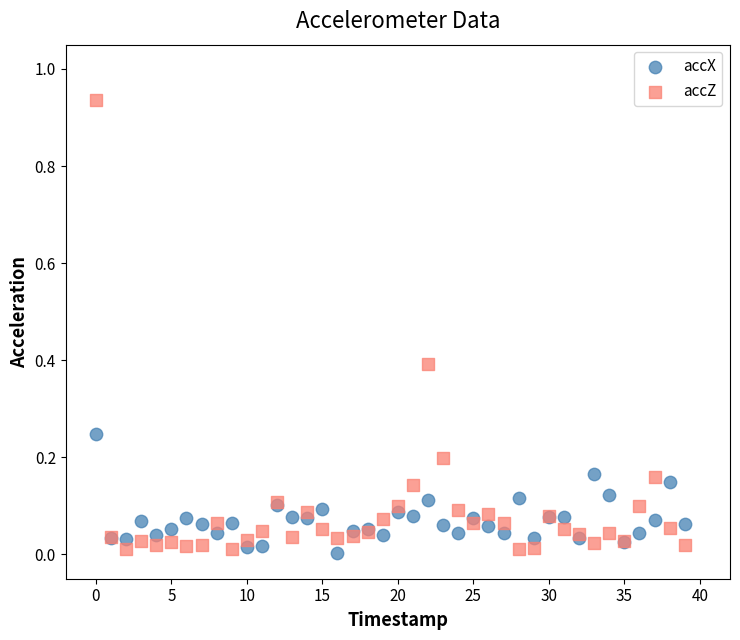

Which series reaches the maximum Y coordinate?

accZ